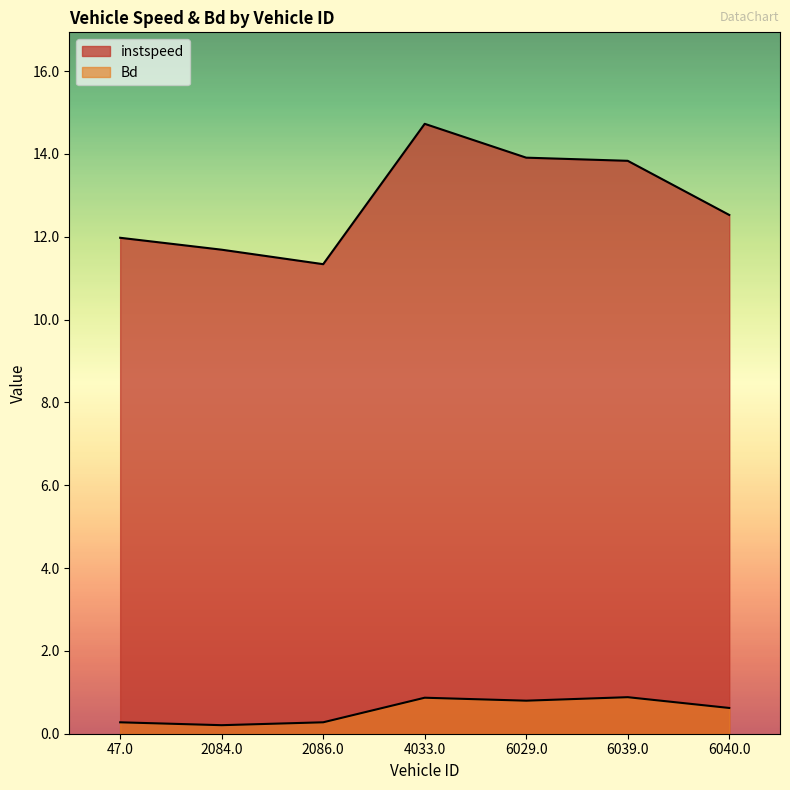

At which label does Bd reach its minimum?

2084.0